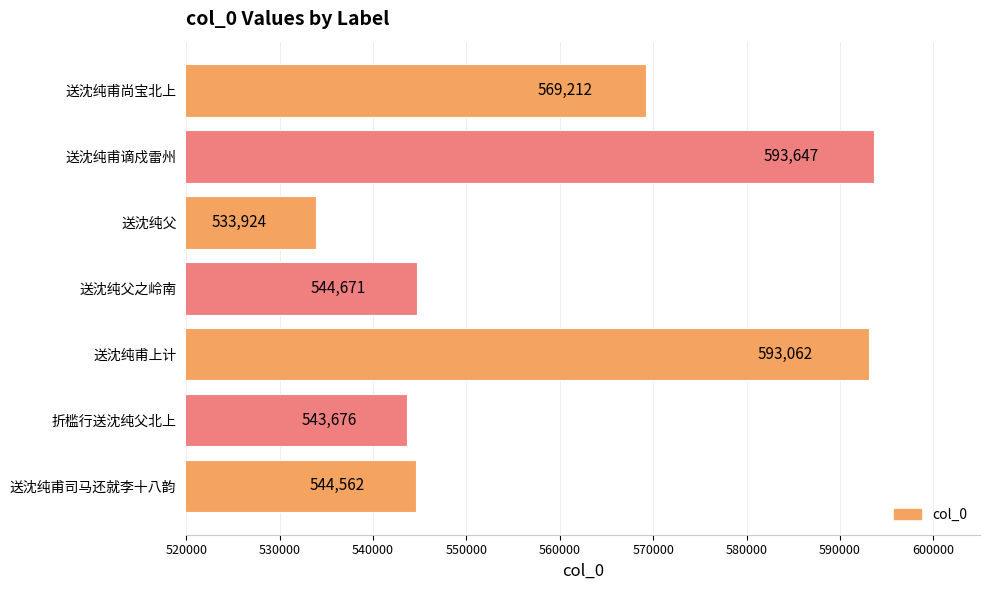

Is it true that the value at 折槛行送沈纯父北上 is 543676?

True